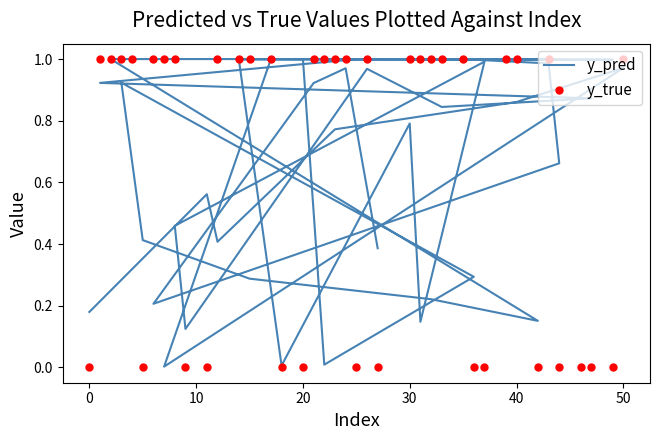

What is the value of the y_true point at the 18th from the left?

1.0